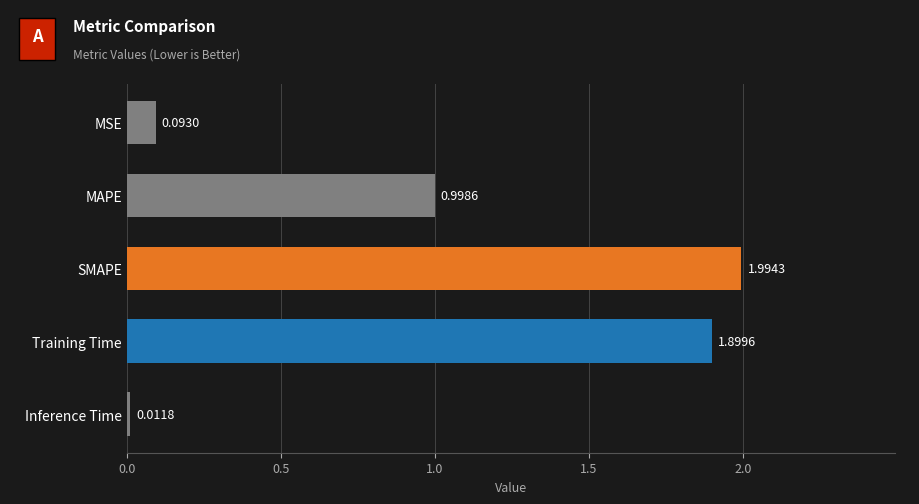

At which category does the chart reach its peak across all series?

SMAPE